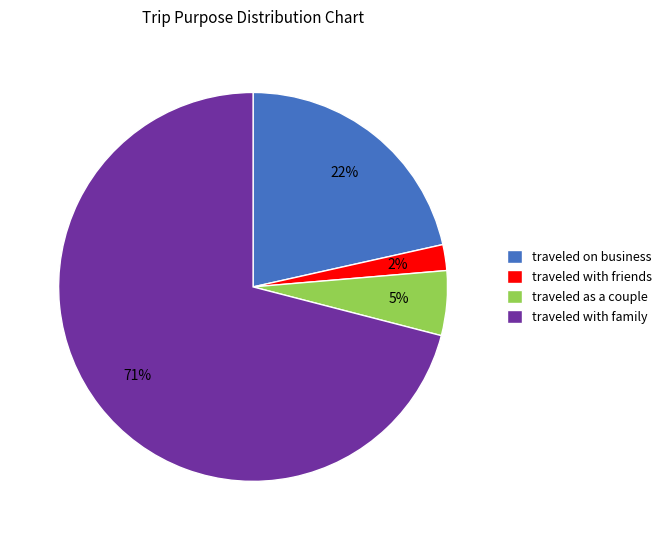

What is the majority slice?

traveled with family